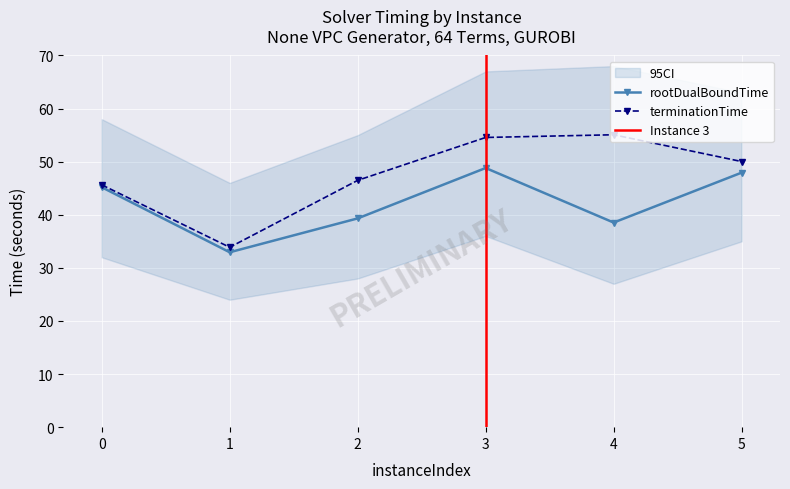

What is the average value of the rootDualBoundTime series?

42.1